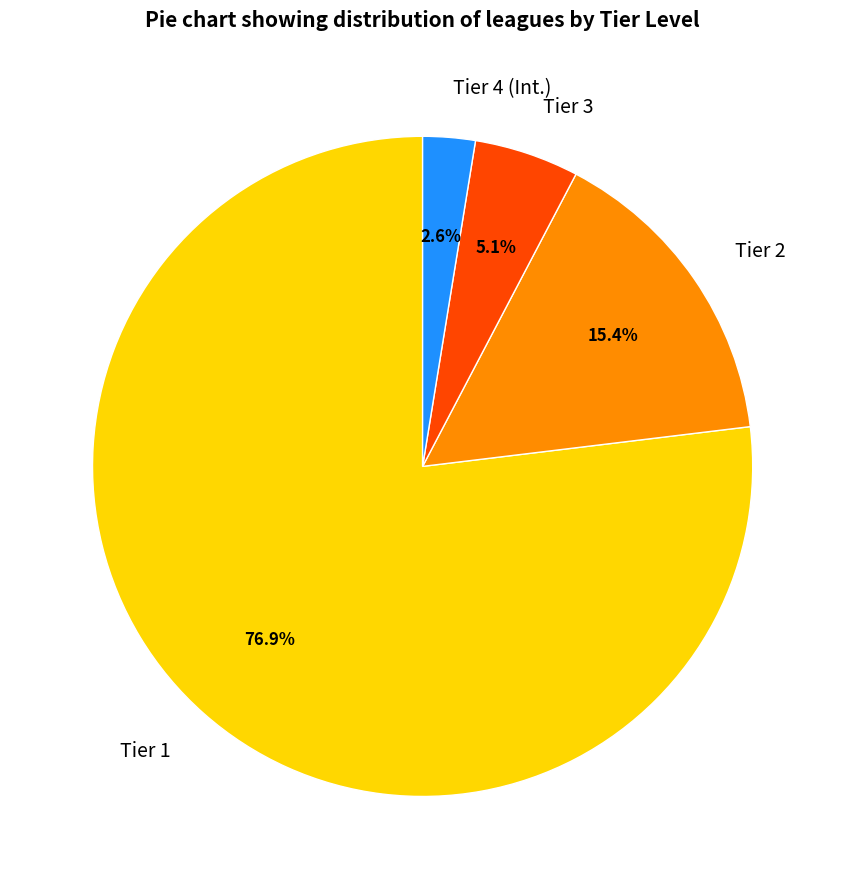

How many slices are in this pie chart?

4